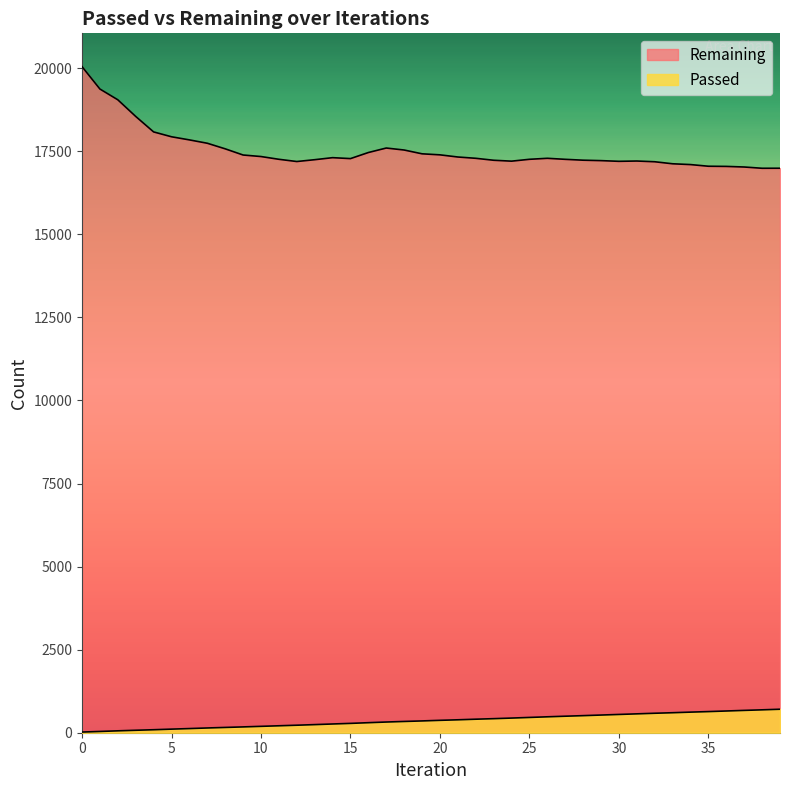

What is the difference between the highest and lowest values at 4?

17994